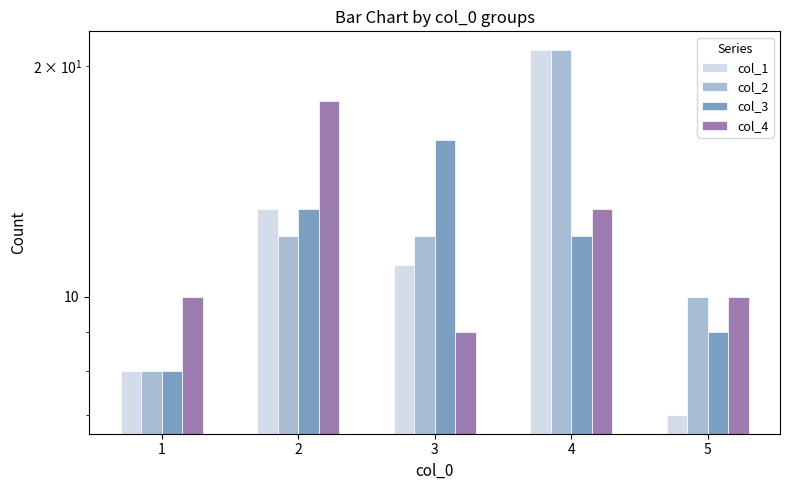

Reading left to right, what are all the values shown in this chart?

col_1: 1=8	2=13	3=11	4=21	5=7
col_2: 1=8	2=12	3=12	4=21	5=10
col_3: 1=8	2=13	3=16	4=12	5=9
col_4: 1=10	2=18	3=9	4=13	5=10